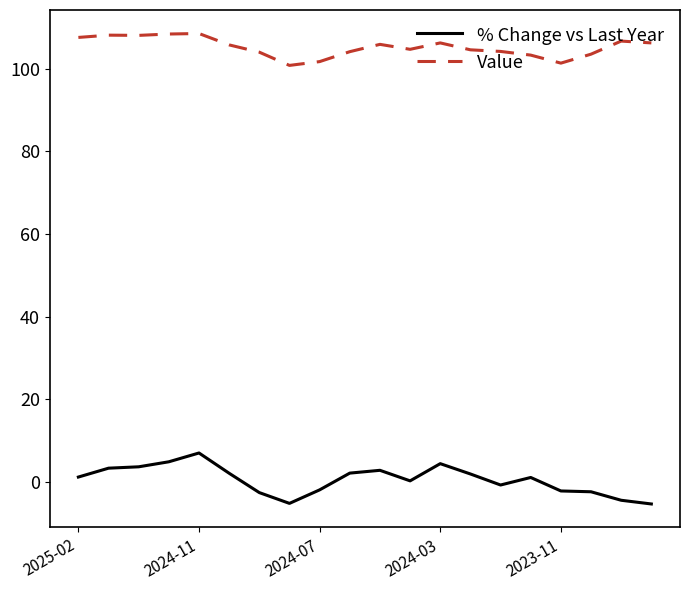

Which series has the largest total across all categories?

Value